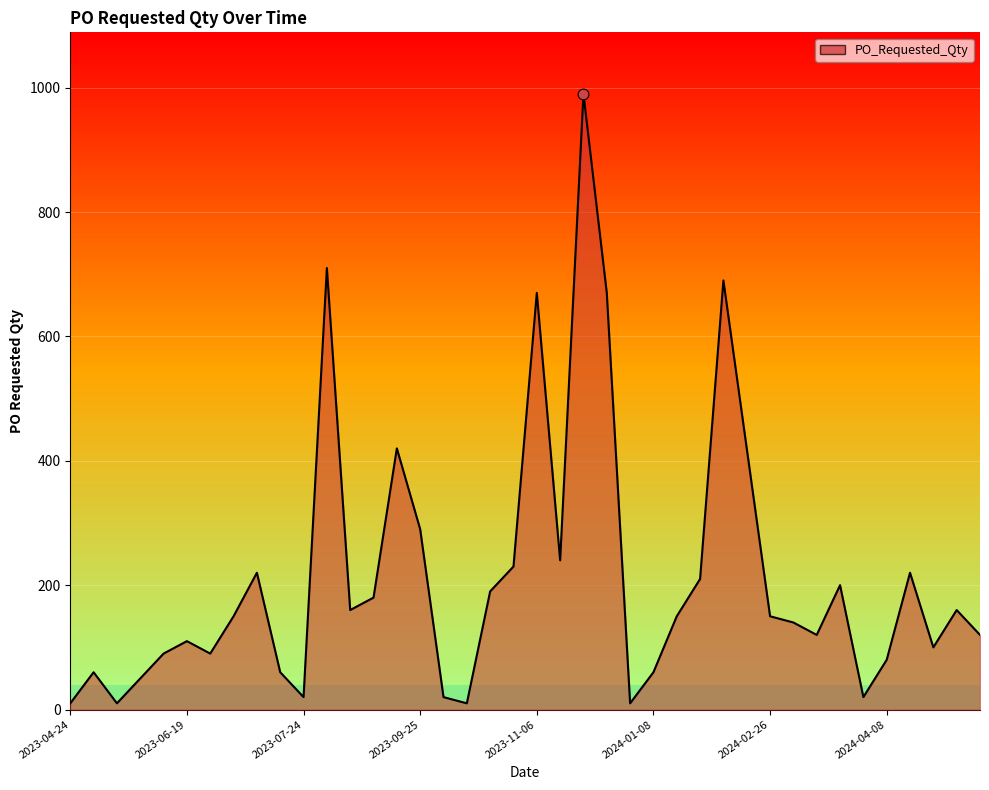

What is the greatest value displayed?

990